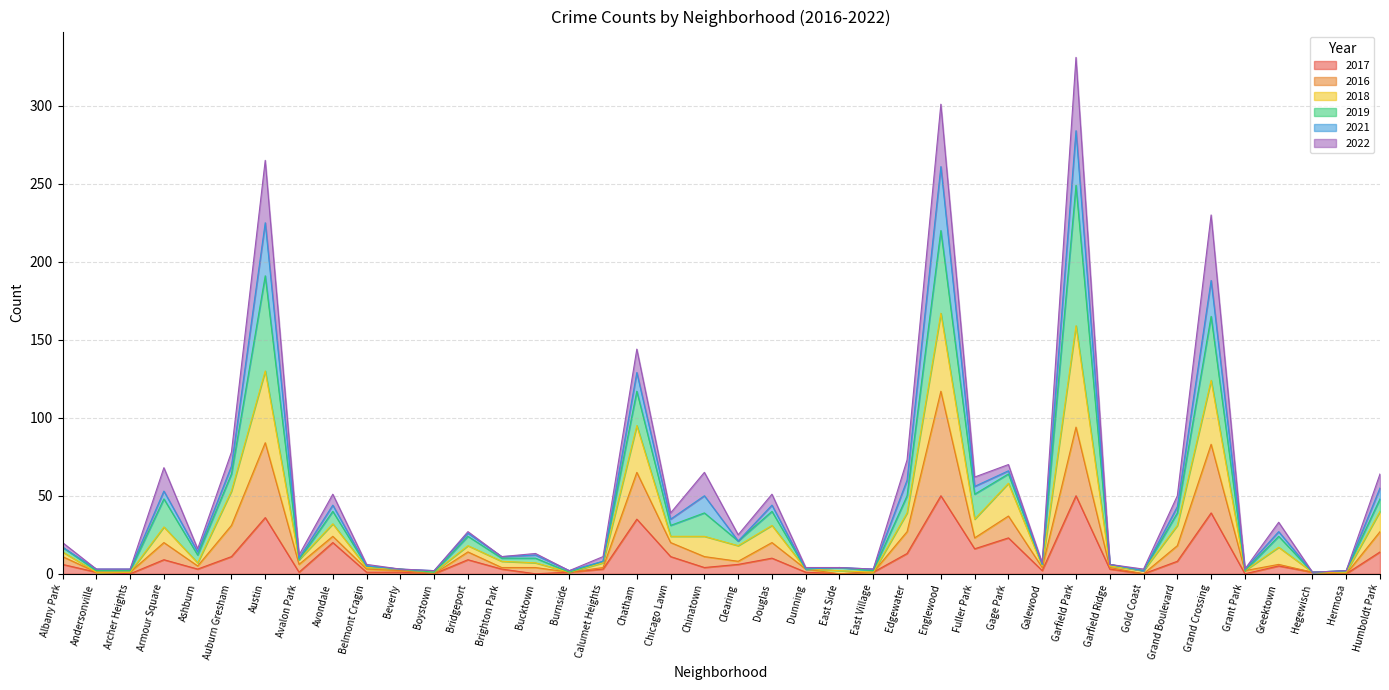

At Hermosa, list the series in order from largest to smallest.

2018, 2017, 2016